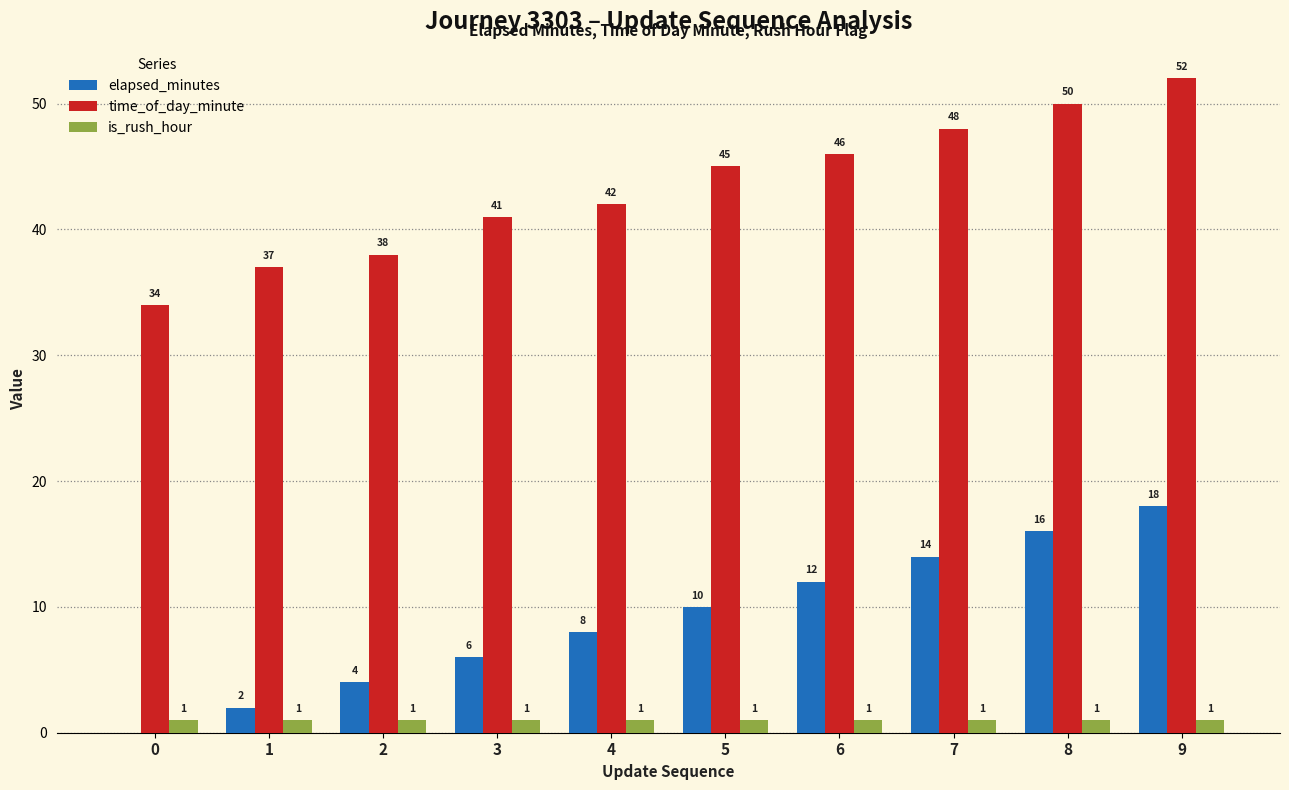

What value does the elapsed_minutes series have at 2?

4